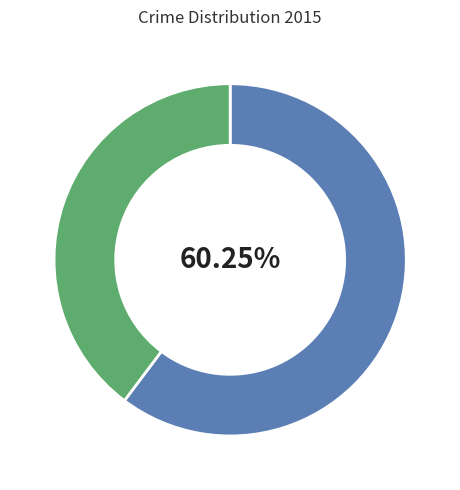

Is there a majority slice in this chart?

Yes